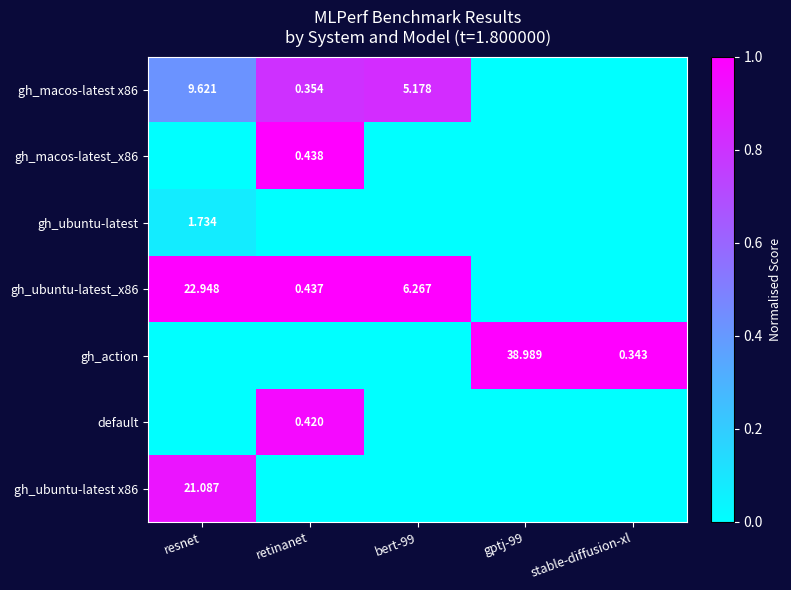

The value of gh_ubuntu-latest x86 at resnet is 0.9. True or false?

True